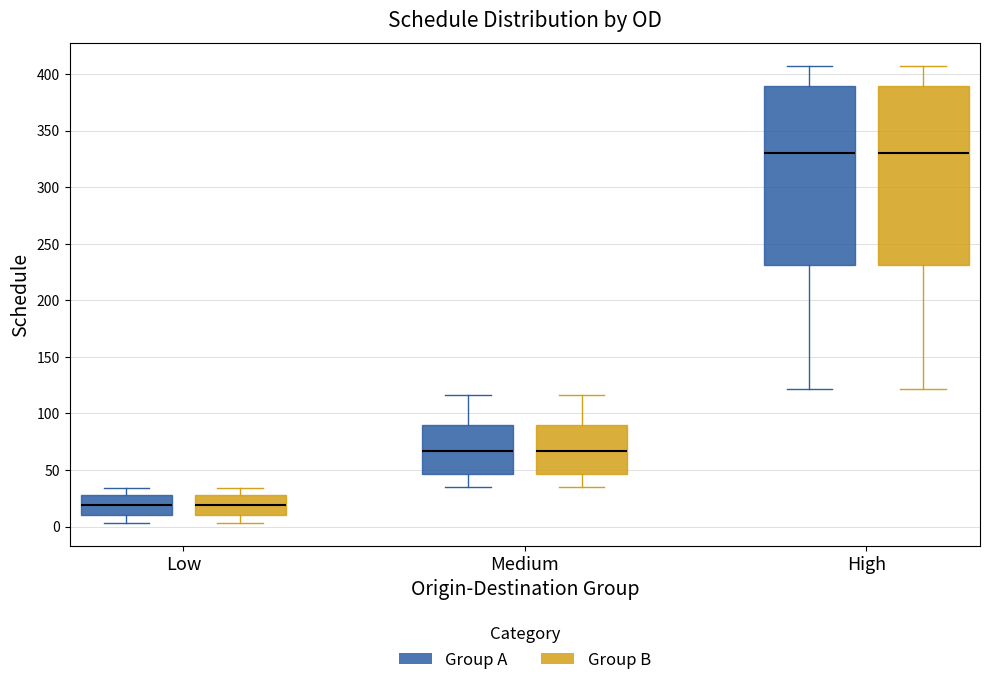

Reading left to right, transcribe this box plot: for each box, give where its median line is, the range the box spans, and where its two whiskers end, as read against the y-axis. The values are not printed on the chart, so give them approximately, as read against the axis.

Low (Group A): median 20, box 10 to 30, whiskers 5 to 35
Low (Group B): median 20, box 10 to 30, whiskers 5 to 35
Medium (Group A): median 65, box 45 to 90, whiskers 35 to 115
Medium (Group B): median 65, box 45 to 90, whiskers 35 to 115
High (Group A): median 330, box 230 to 390, whiskers 120 to 405
High (Group B): median 330, box 230 to 390, whiskers 120 to 405